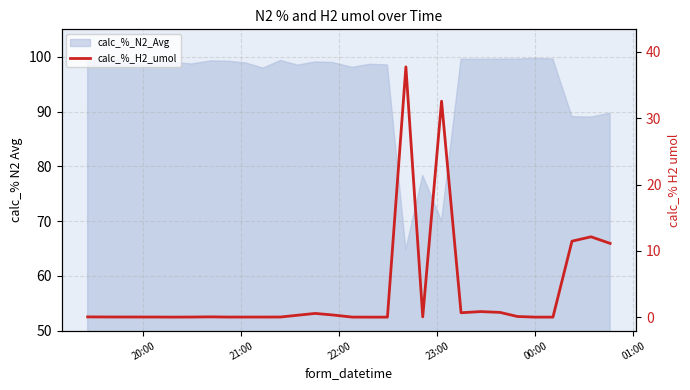

What is the label of the 3rd point from the left?

22:00